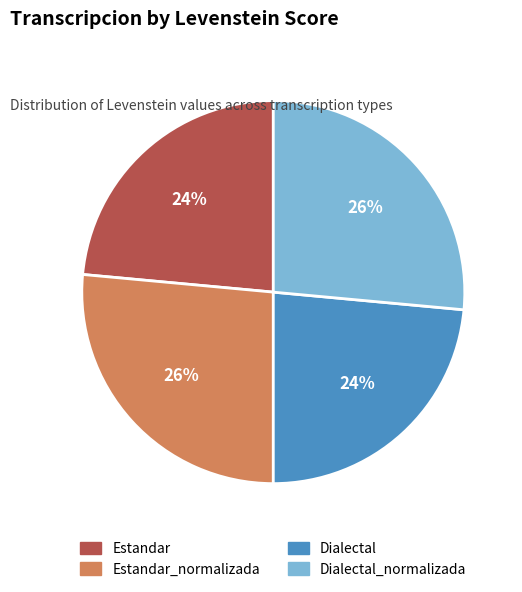

To the nearest percent, what is the average slice percentage?

25%